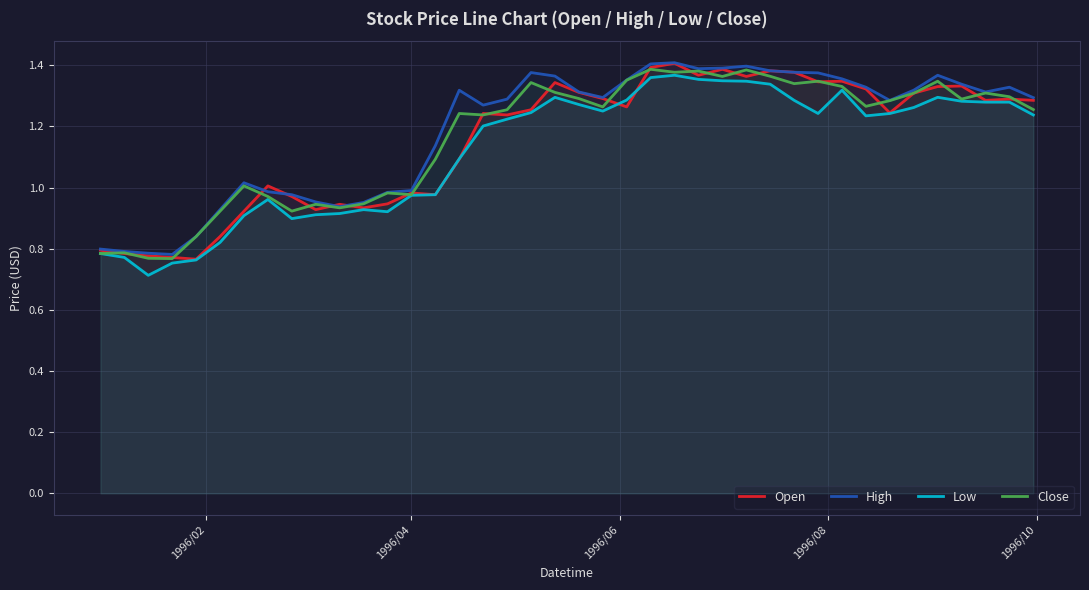

How many interior local peaks does the Close series have?

12